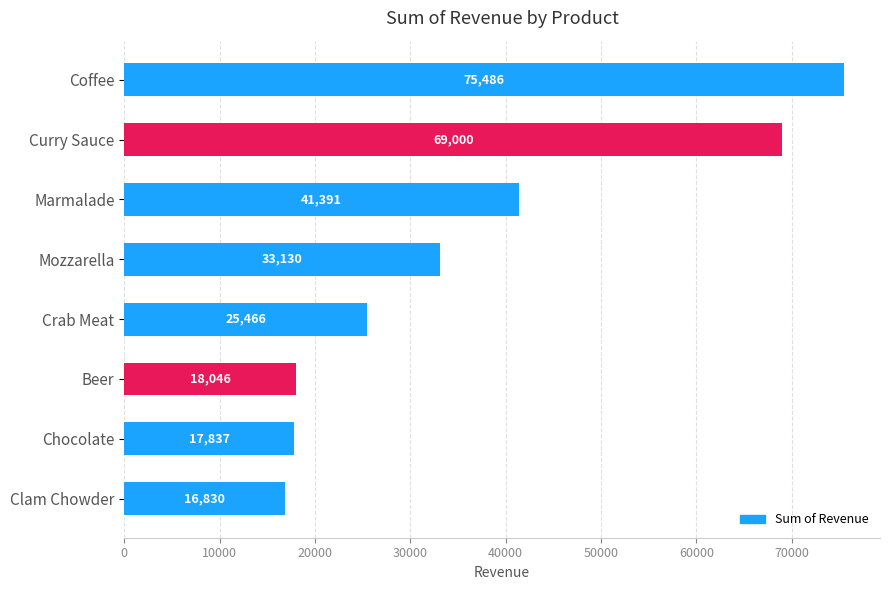

How many bars are there in total?

8